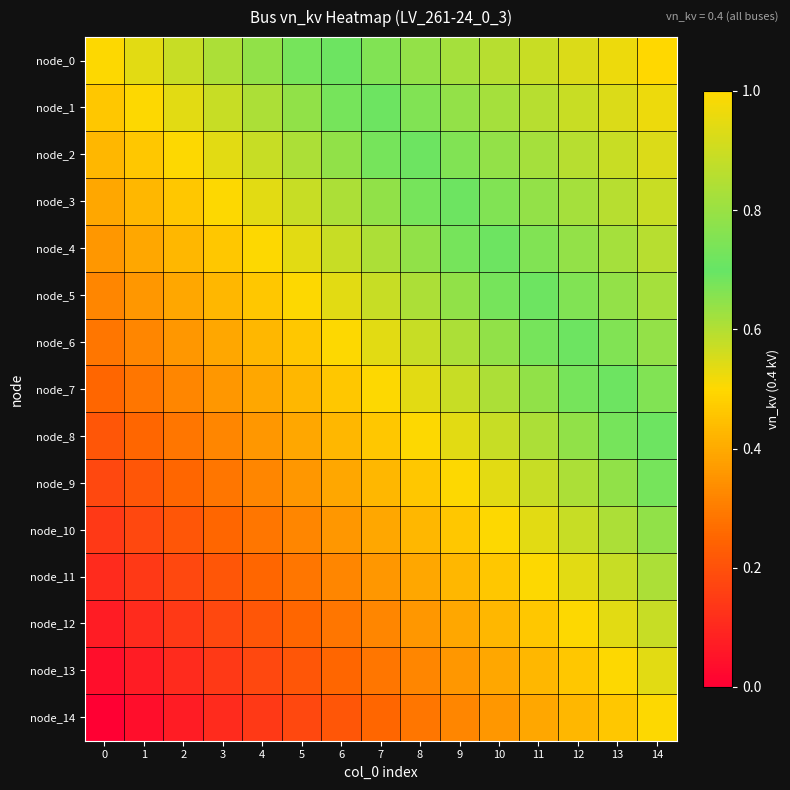

Rank the series by their maximum value, from lowest to highest.

node_14, node_13, node_12, node_11, node_10, node_9, node_8, node_7, node_6, node_5, node_4, node_3, node_2, node_1, node_0